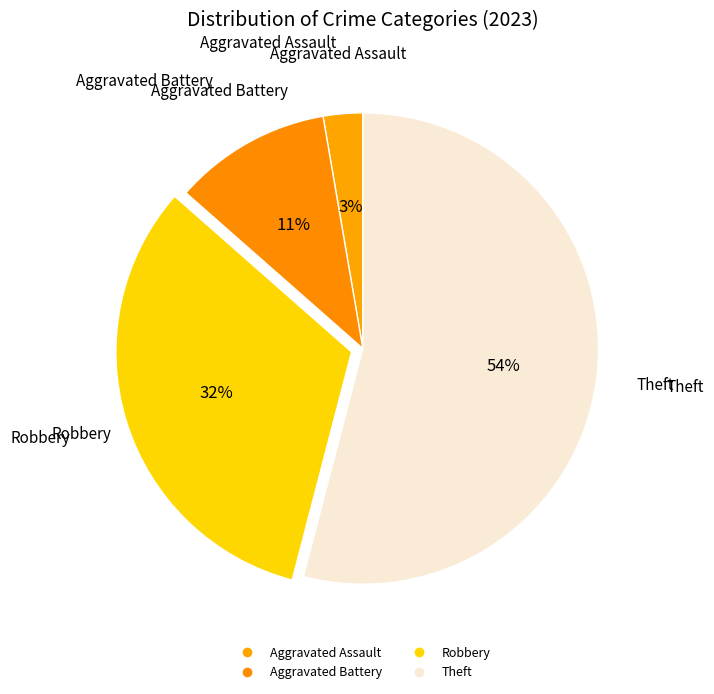

Count the number of slices in the pie.

4